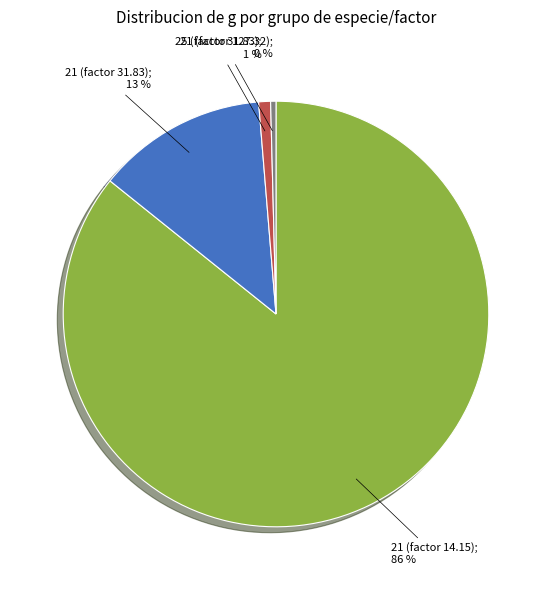

To the nearest percent, what is the average slice percentage?

25%